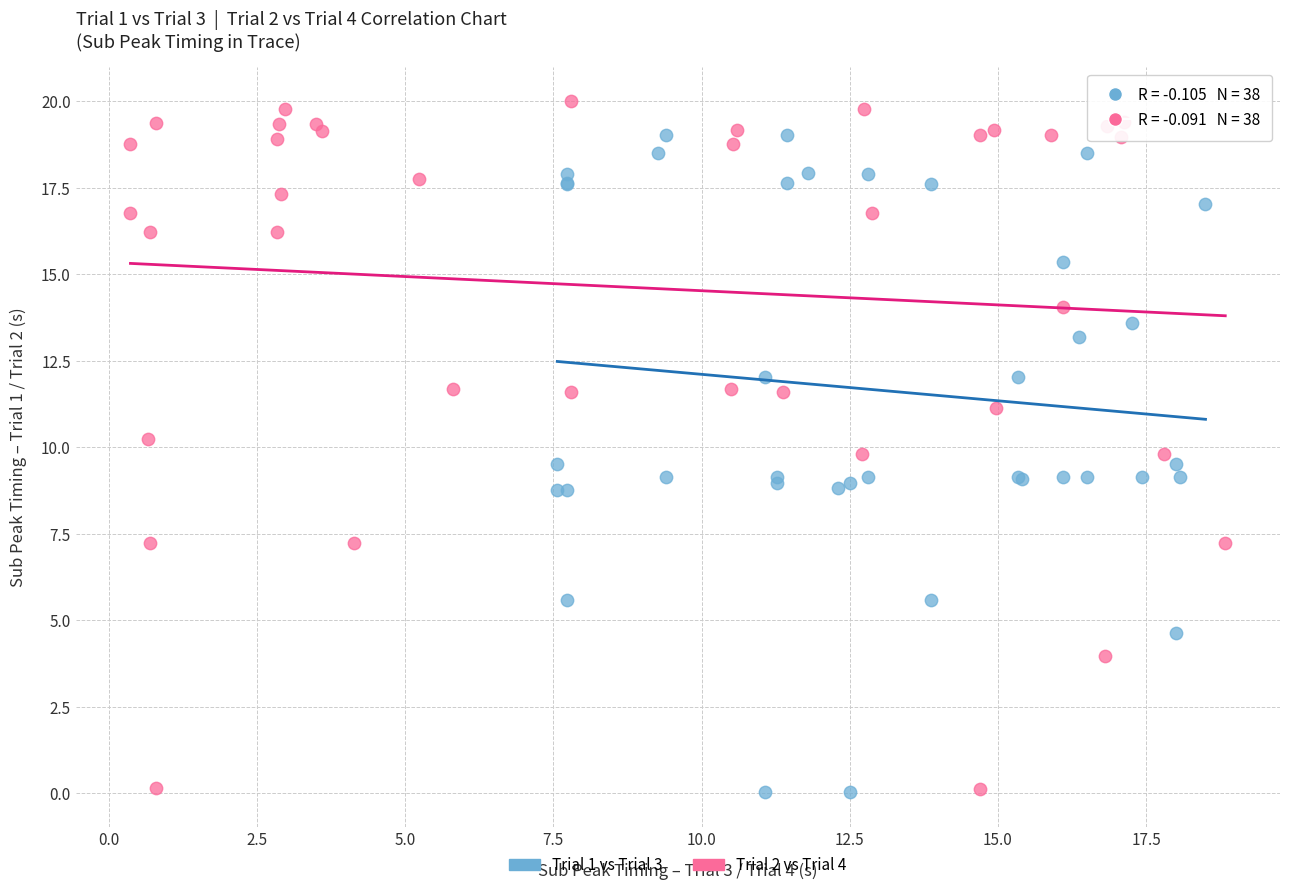

Which series reaches the maximum Y coordinate?

Trial 2 vs Trial 4